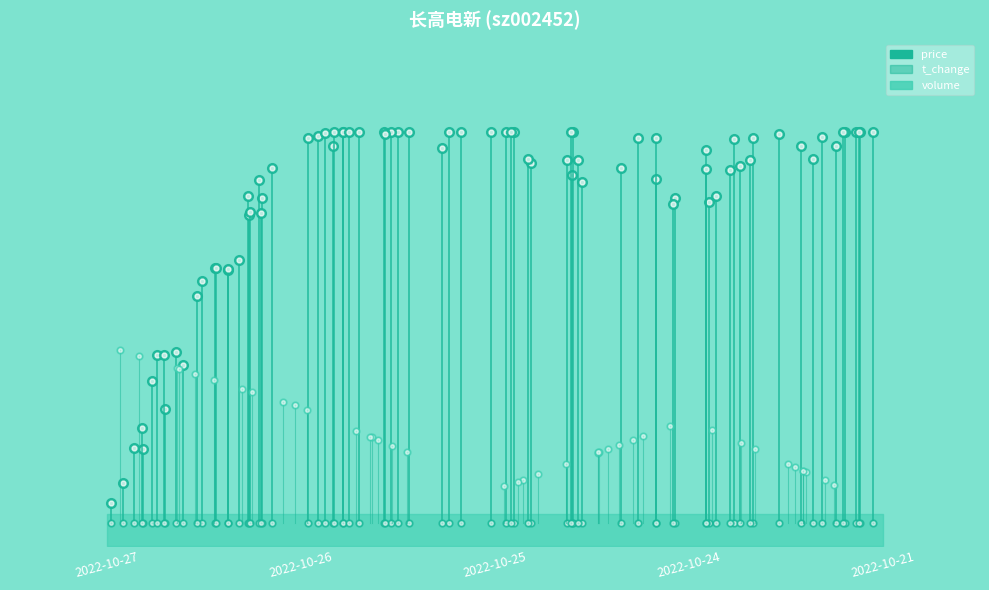

What is the highest value of the price series?

0.9